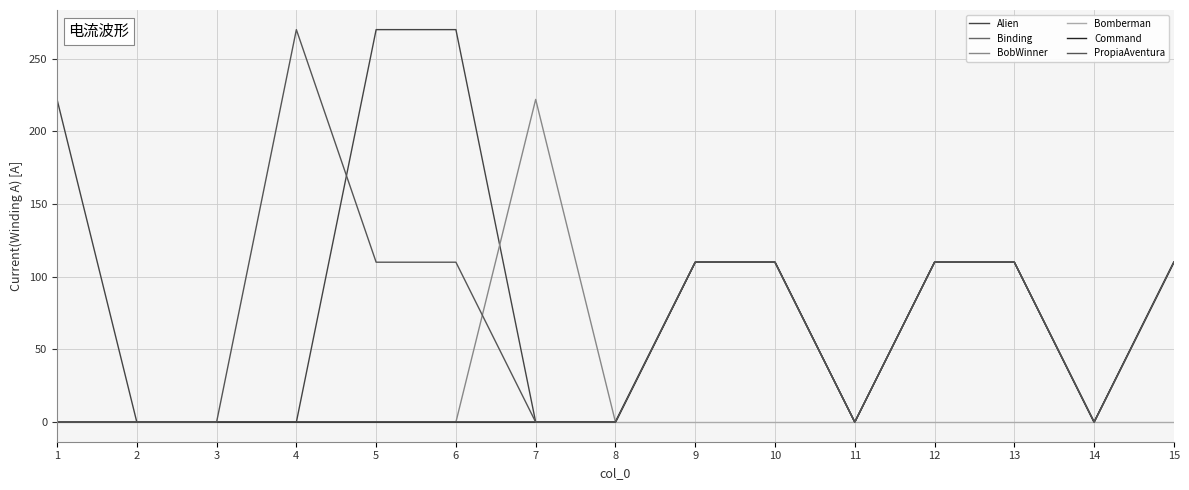

Does the chart display data point markers on the line(s)?

No